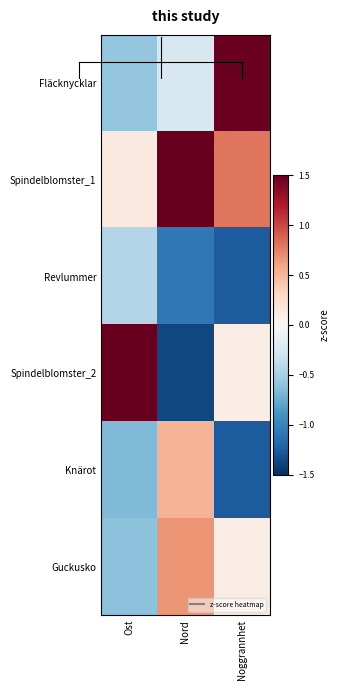

Which series has the widest spread of values?

Spindelblomster_2